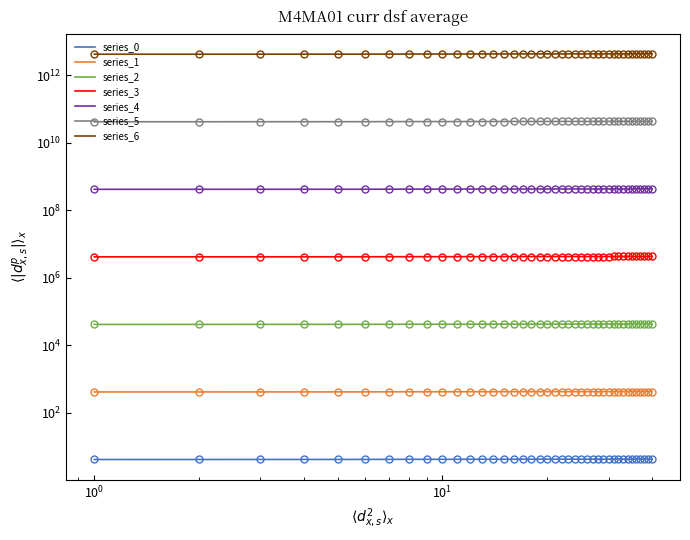

What is the value of the 28th point from the left?

4.3